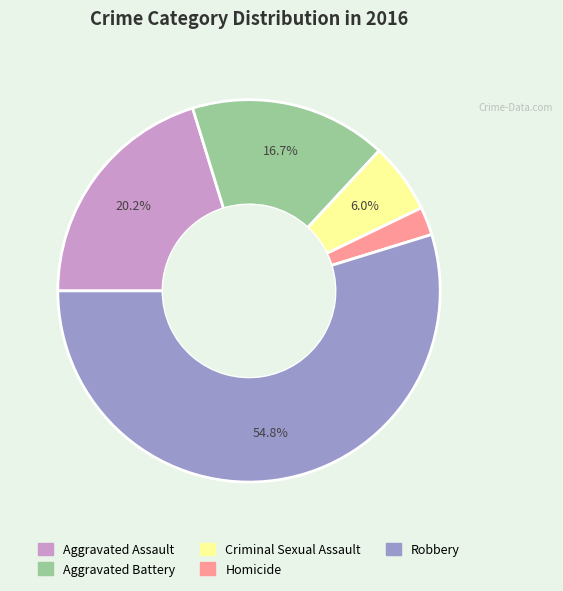

Which category accounts for the majority?

Robbery